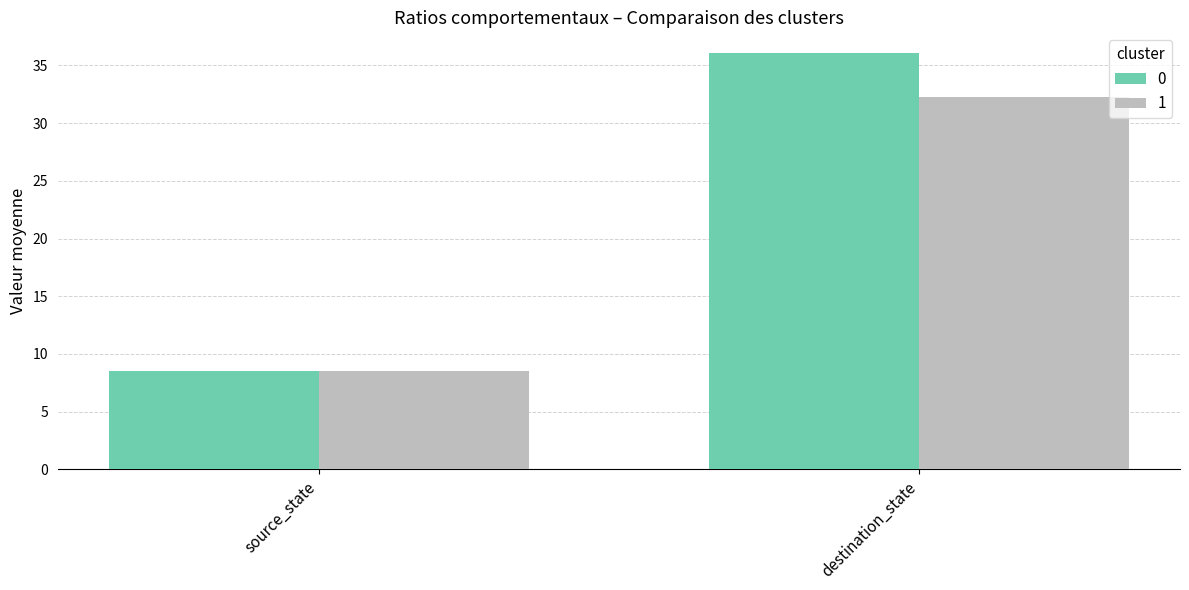

What are all the series names shown in the legend?

0, 1